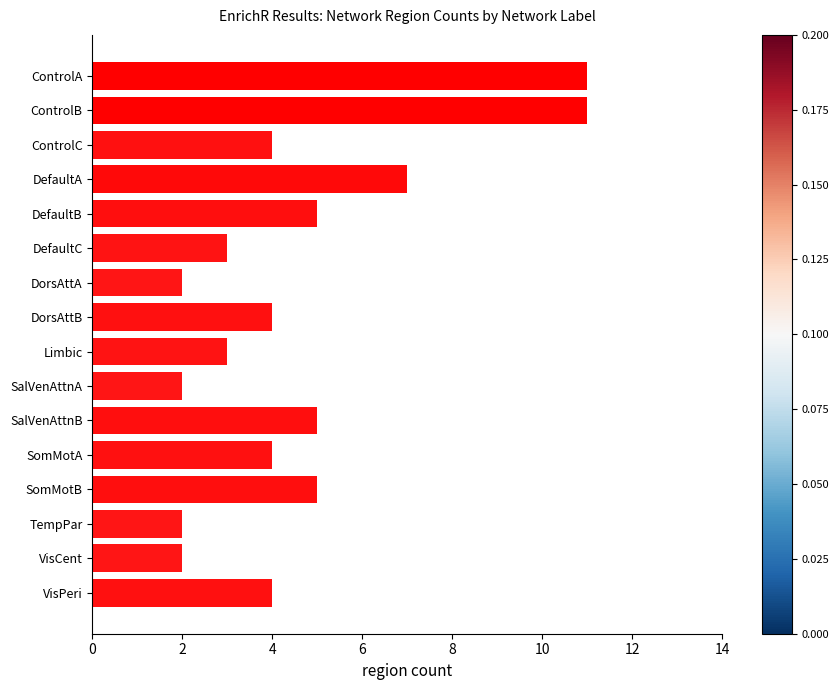

The value at SalVenAttnA is 2. True or false?

True